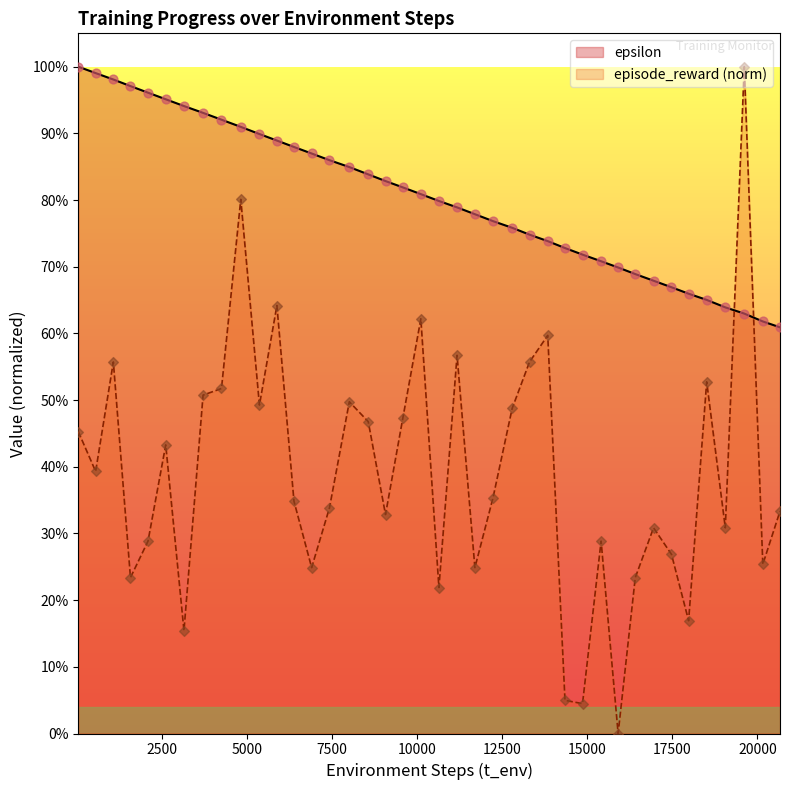

At how many categories does at least one series exceed 0?

40